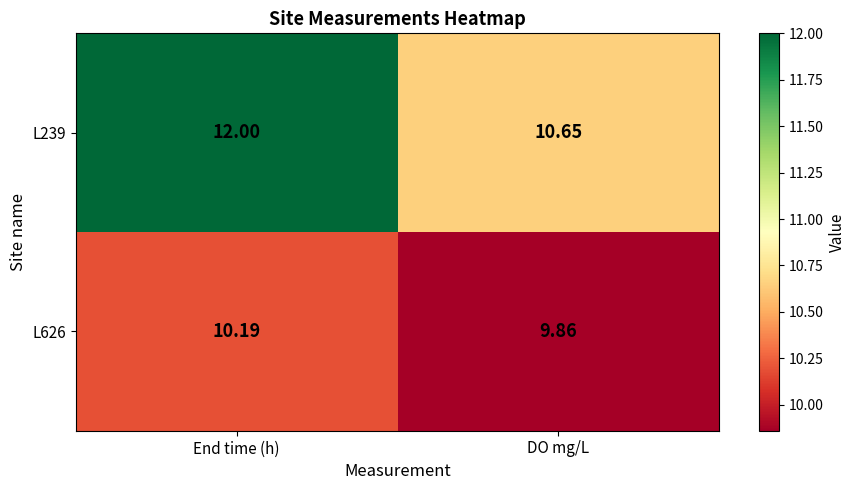

At which category is the sum across all series the highest?

End time (h)